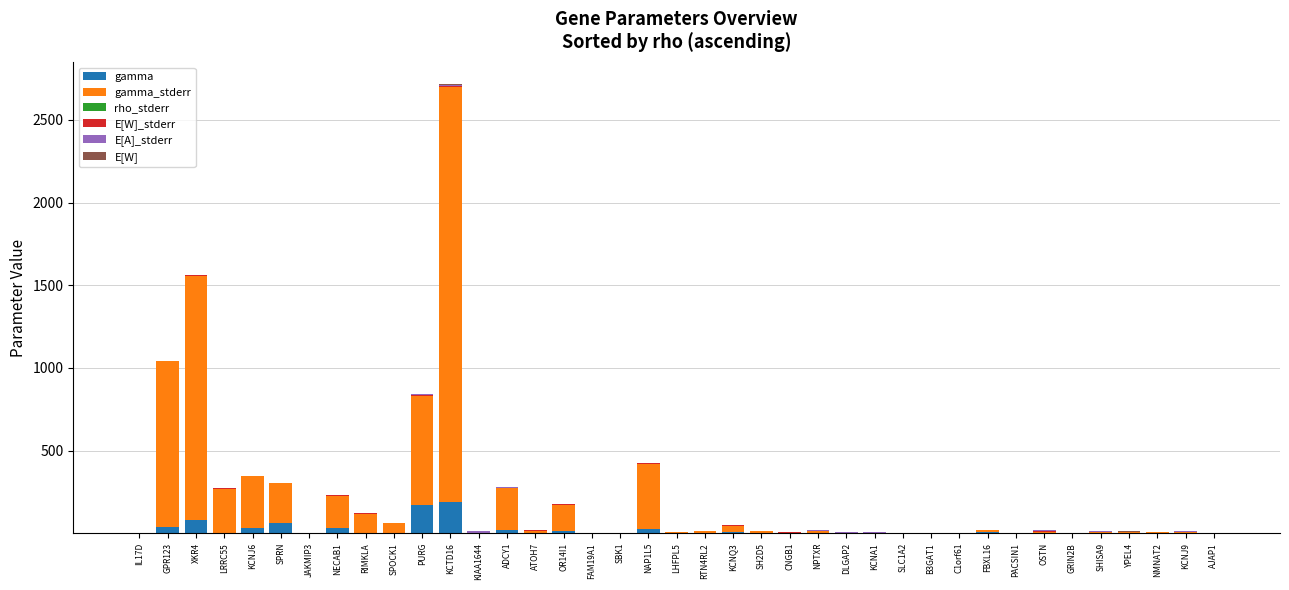

At which category is the sum across all series the highest?

KCTD16